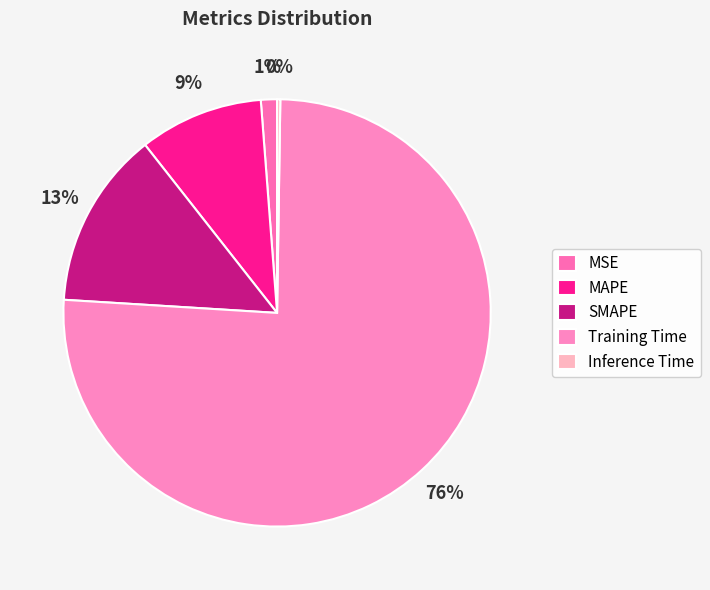

Is there a majority slice in this chart?

Yes